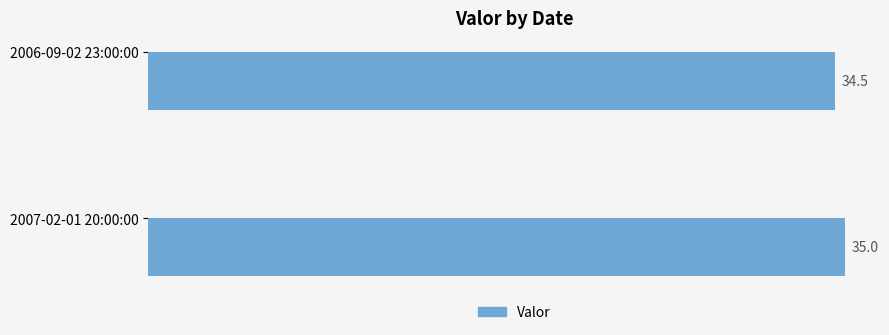

Reading bottom to top, what are all the values shown in this chart?

2007-02-01 20:00:00=35.0	2006-09-02 23:00:00=34.5